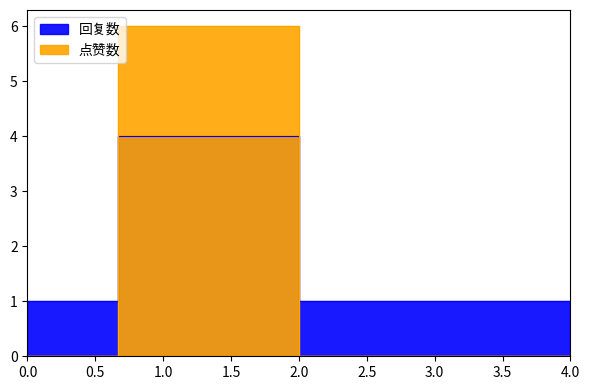

True or false: 点赞数 has a value of 3 at 1676280727.

False